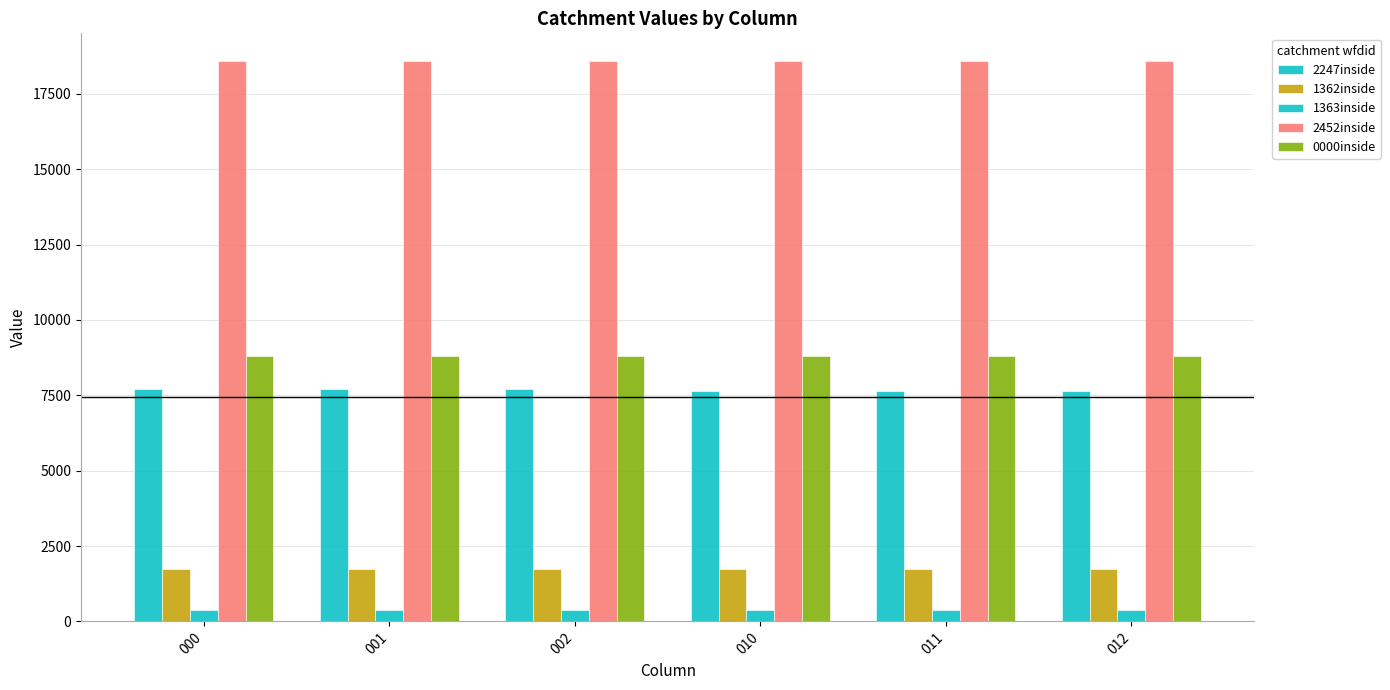

Does the chart contain any negative values?

No